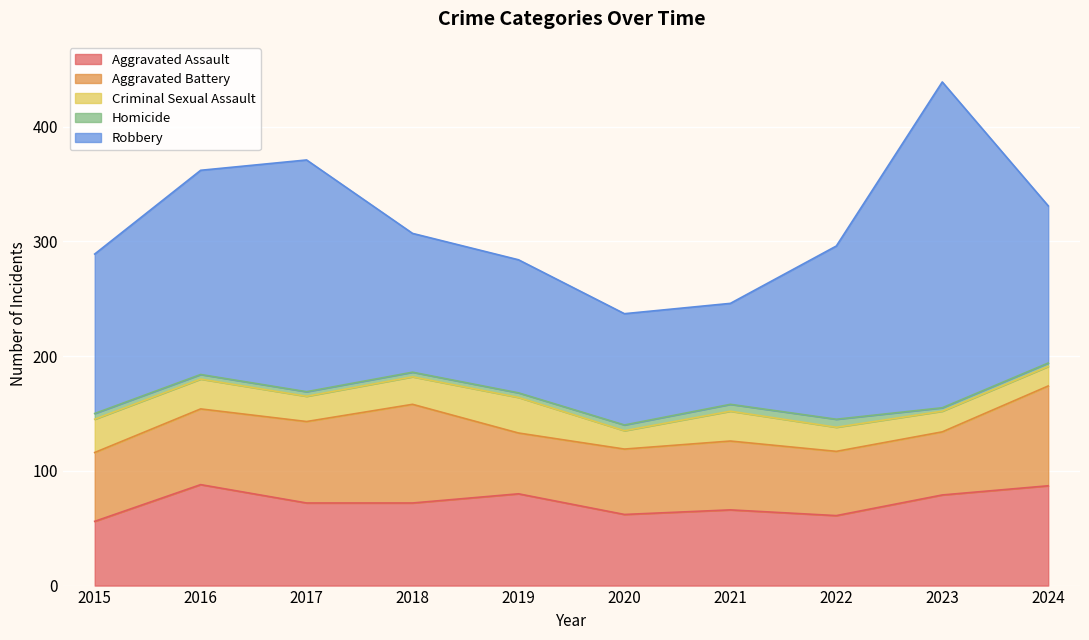

True or false: Robbery and Criminal Sexual Assault cross at least once.

False